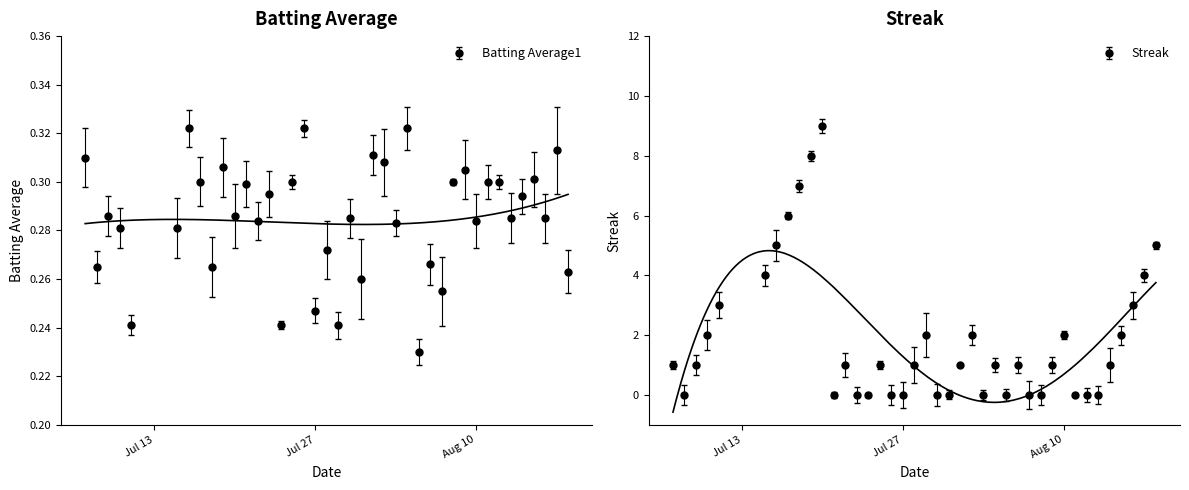

Count the Streak values in the range 0 to 3.

32